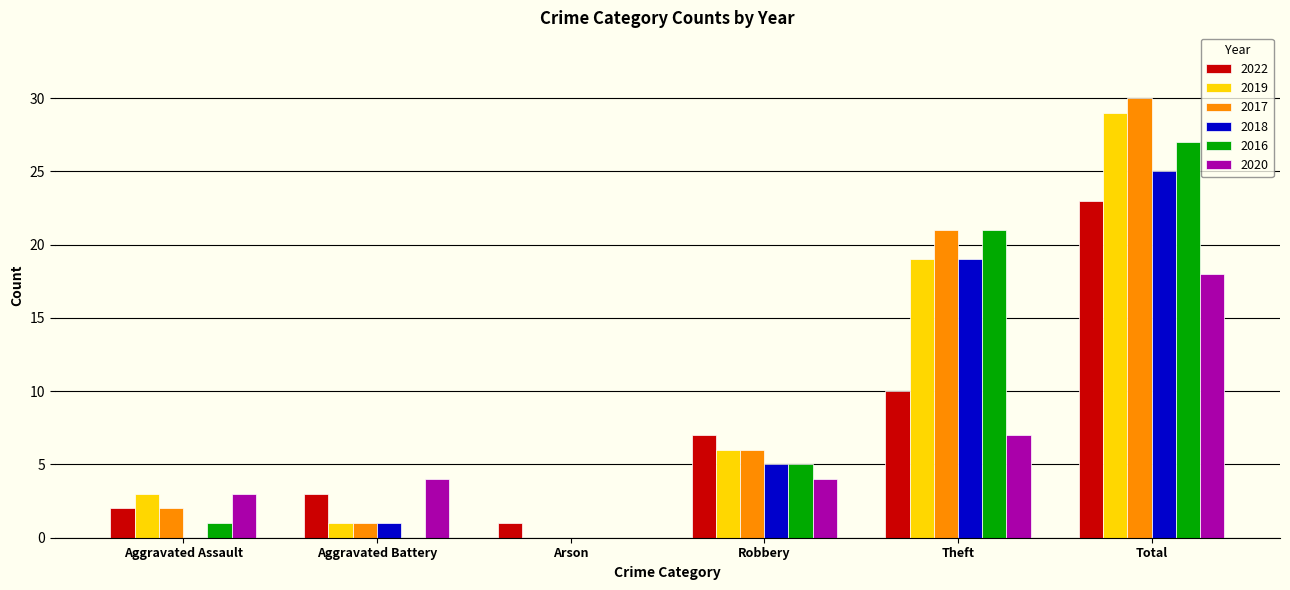

Count the number of data series in this chart.

6